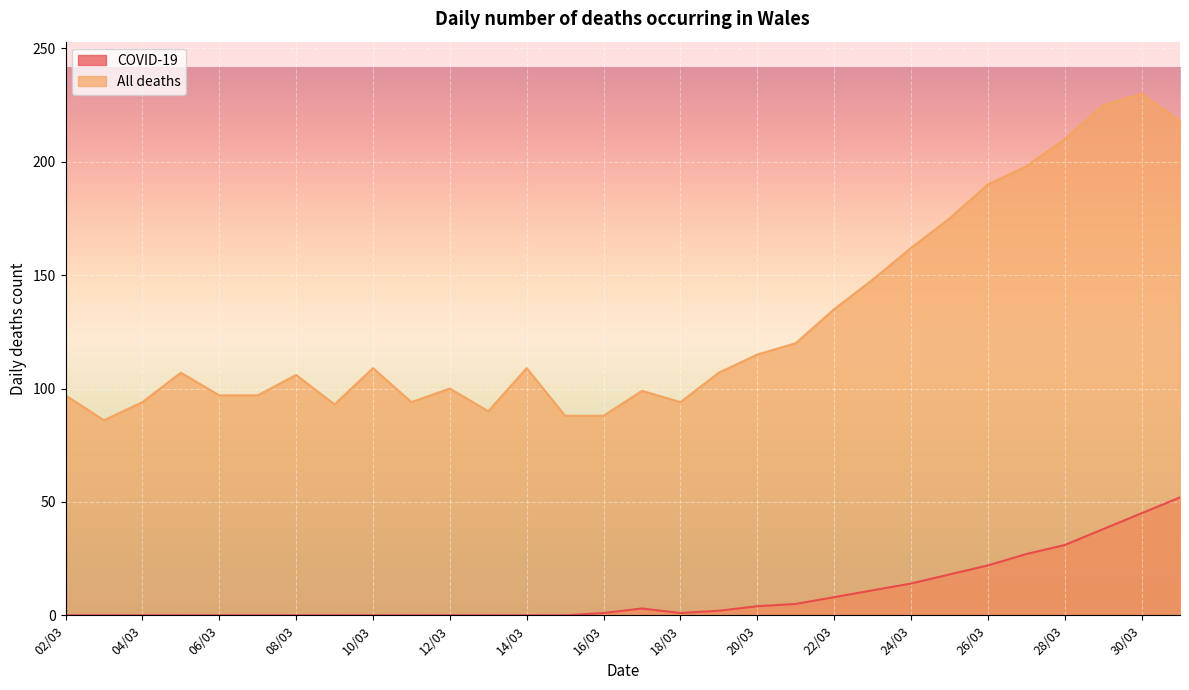

What position from the left is 24/03?

23